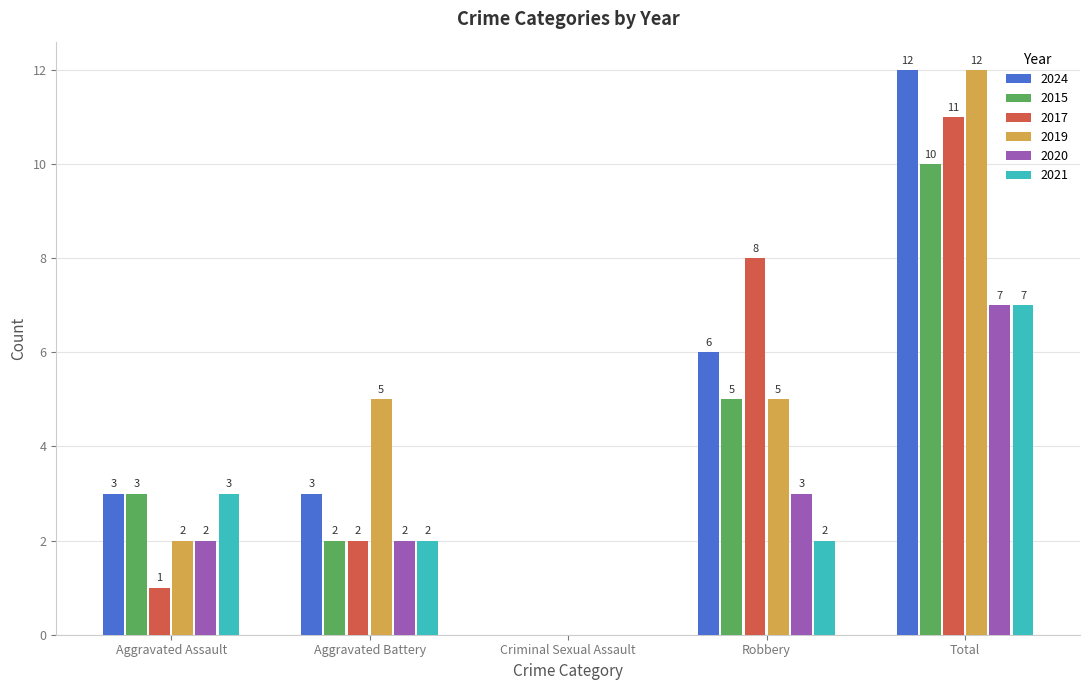

Is it true that 2024 equals 5 at Aggravated Assault?

False